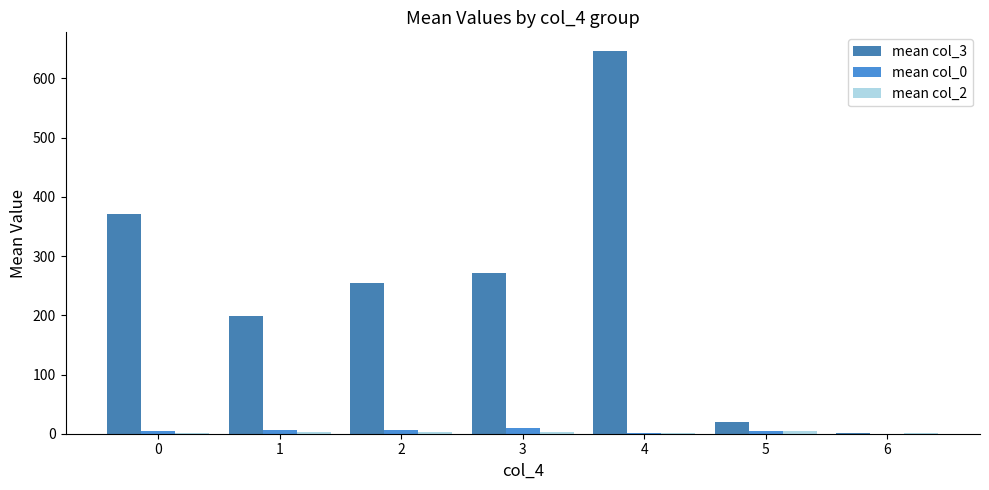

What is the average value of the mean col_3 series?

251.6